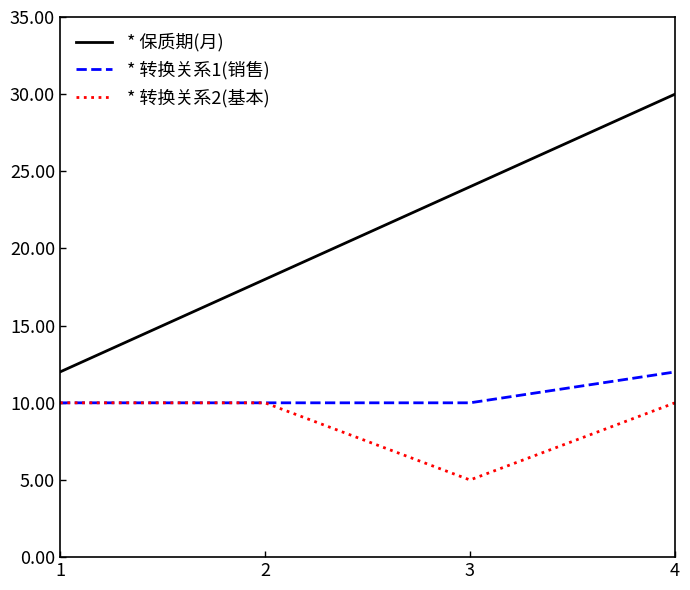

Does the chart display data point markers on the line(s)?

No